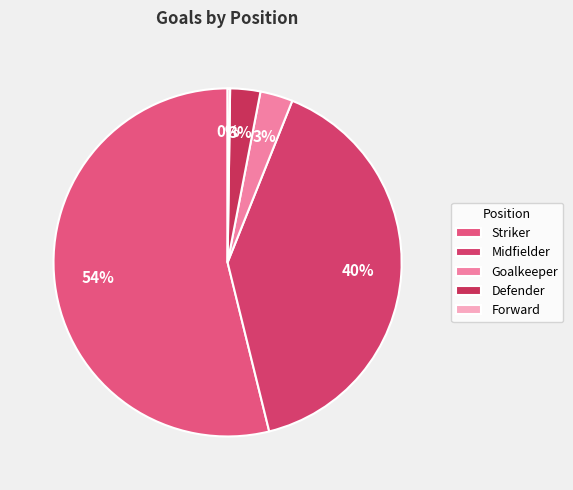

What percentage is the Midfielder slice, to the nearest percent?

40%